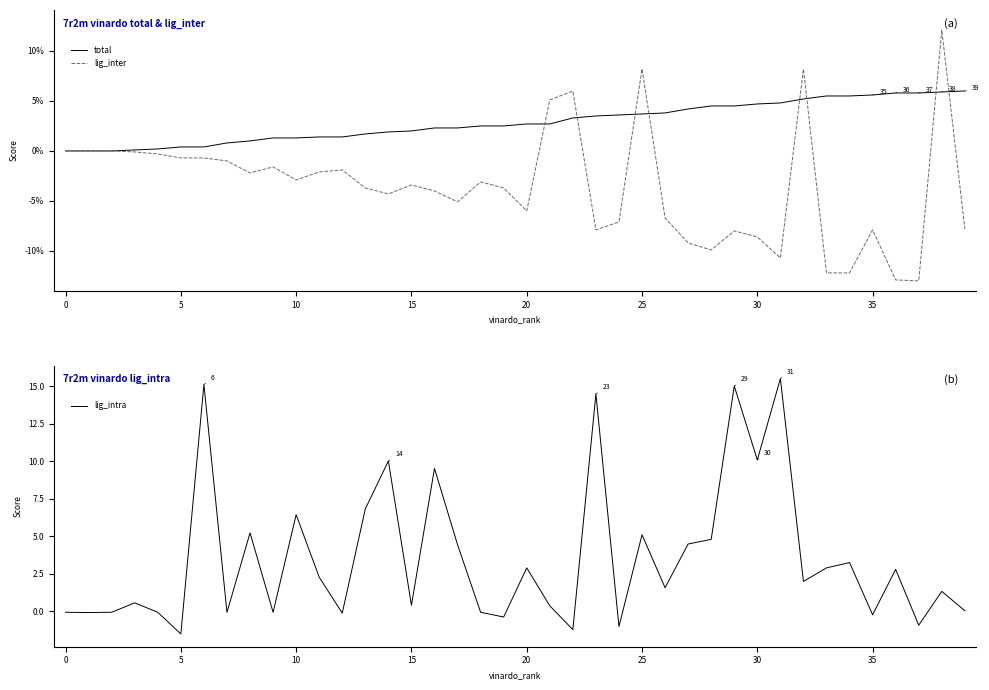

The value of lig_intra at 10 is 9.5. True or false?

False